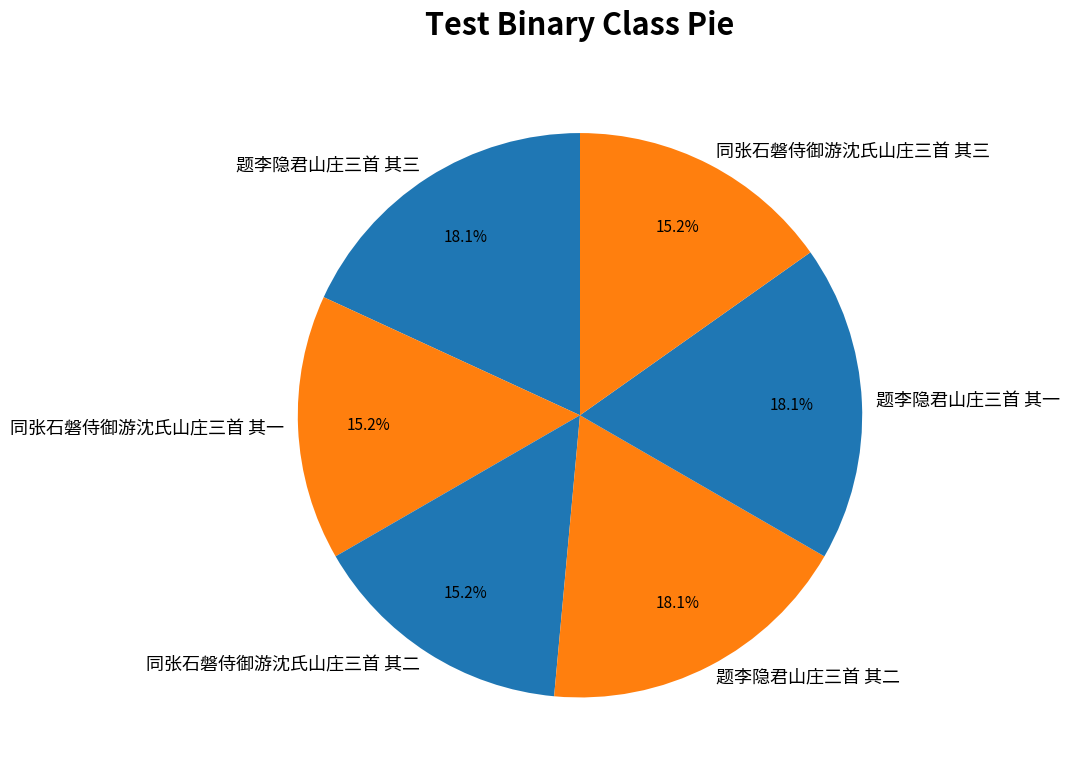

Approximately how many times larger is the value at 题李隐君山庄三首 其一 compared to 题李隐君山庄三首 其二?

1.0